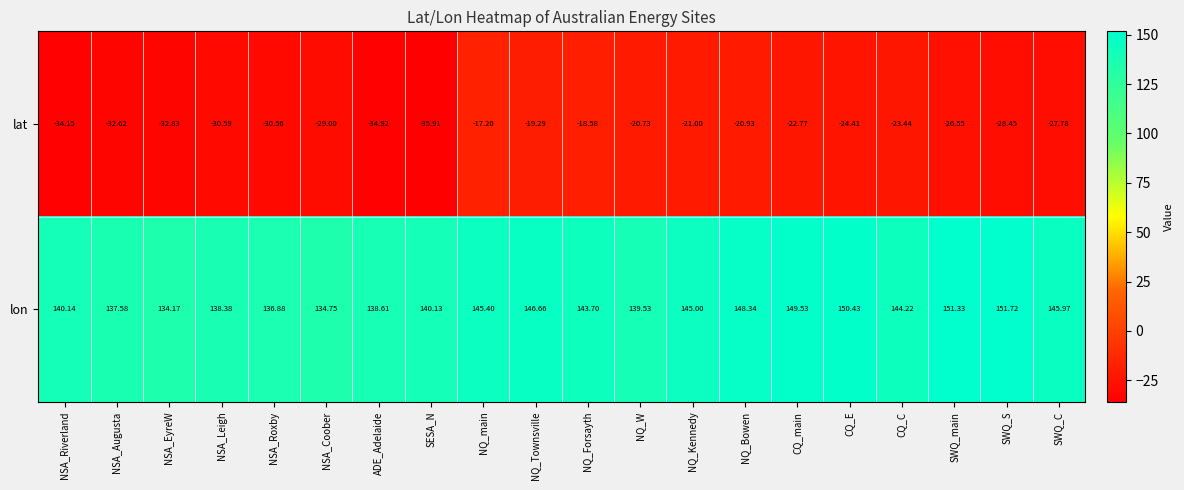

Which category has the lowest value in the lat series?

SESA_N